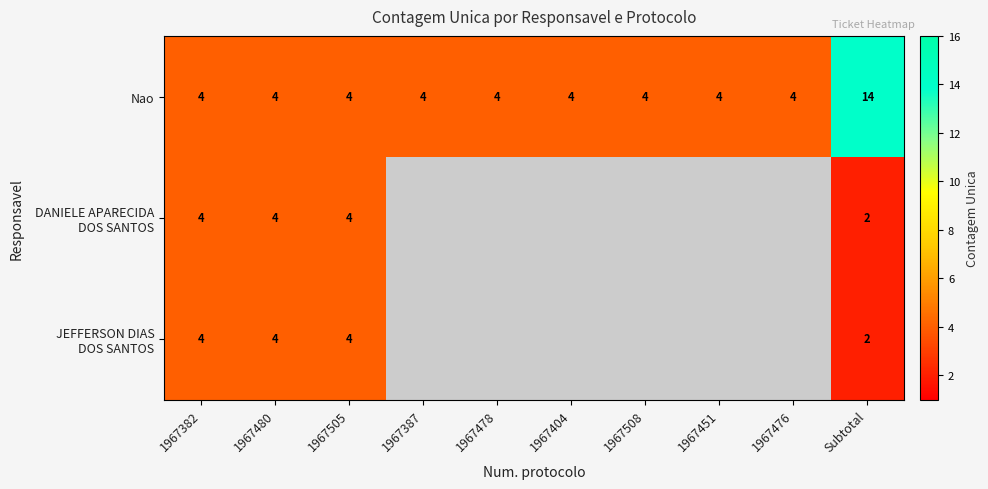

What is the maximum value shown in the chart?

14.0